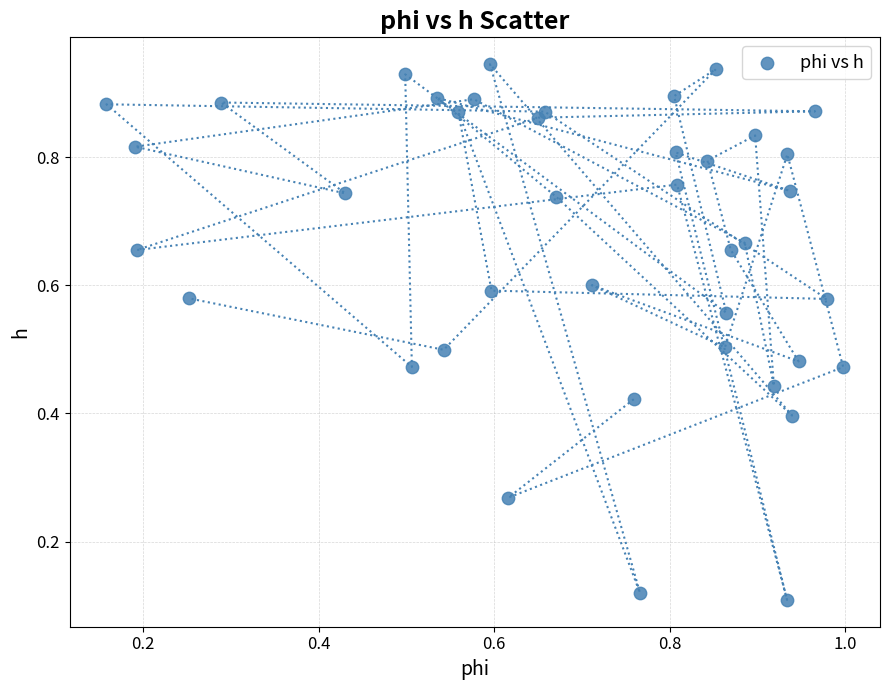

How many data points are displayed?

40